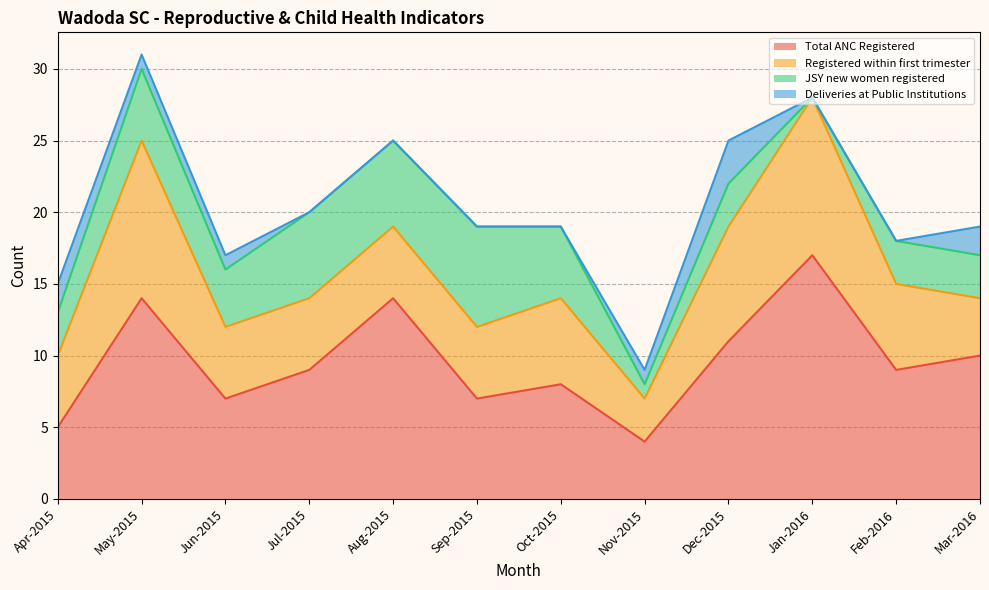

How many data points in Deliveries at Public Institutions are less than 1?

6